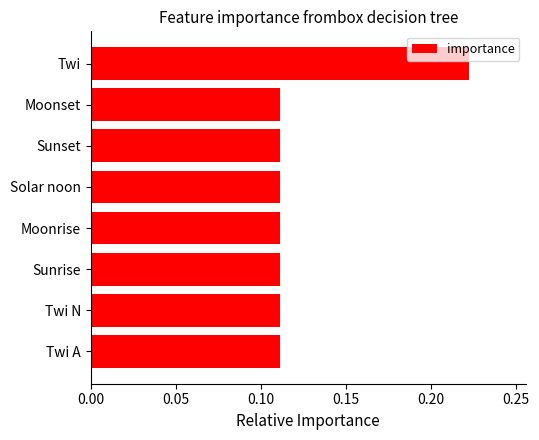

Are the bars horizontal?

Yes